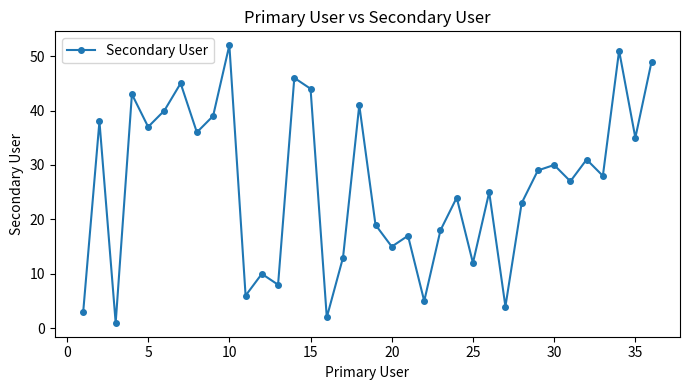

True or false: there are more than 1 points higher than both neighbors.

True